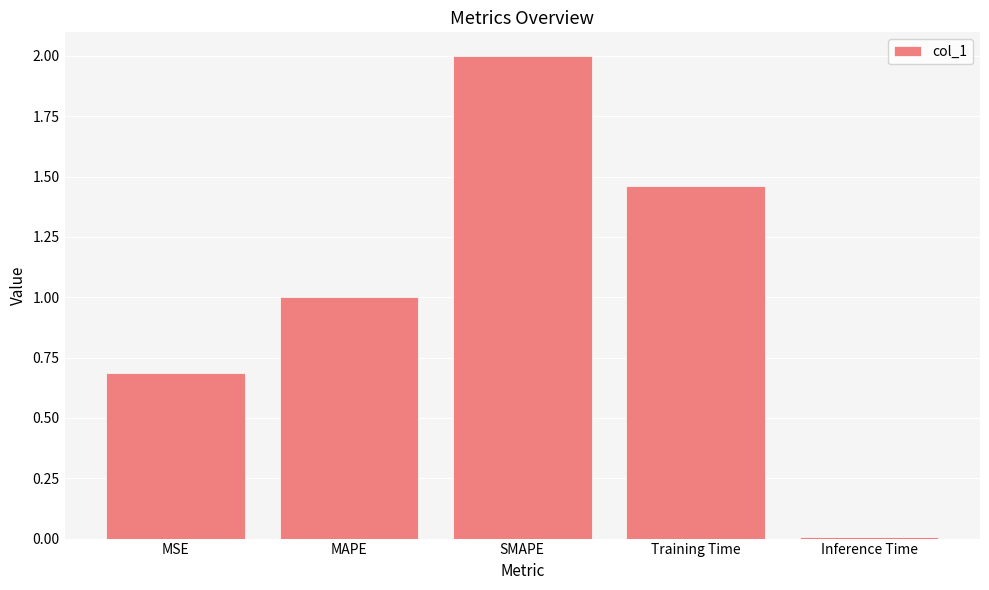

Rank the categories by value from highest to lowest.

SMAPE, Training Time, MAPE, MSE, Inference Time